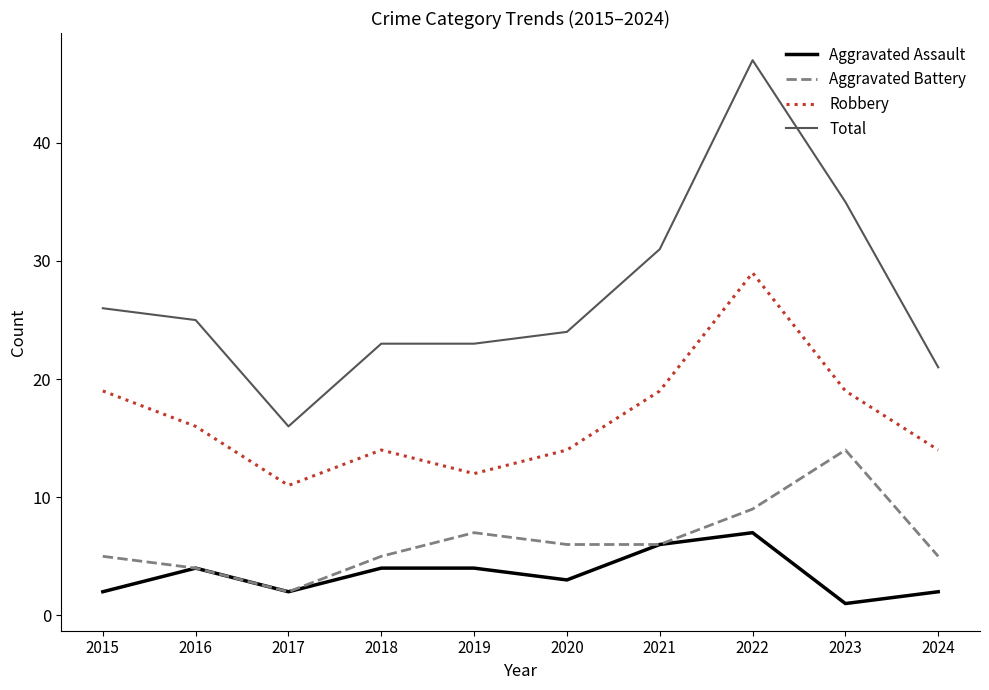

Which series has the widest spread of values?

Total